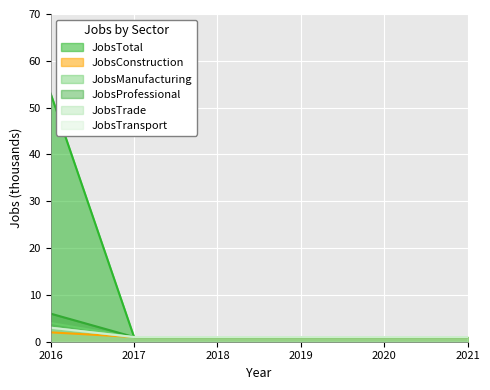

True or false: JobsTransport and JobsTrade cross at least once.

False